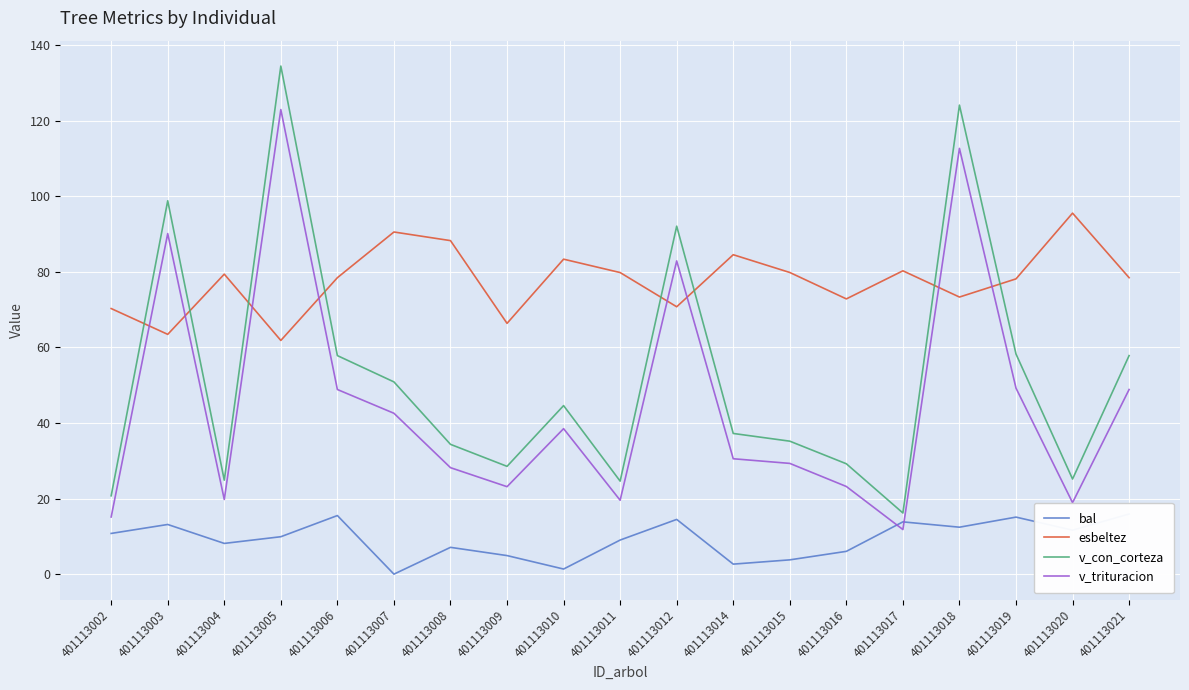

At how many categories does at least one series exceed 114?

2